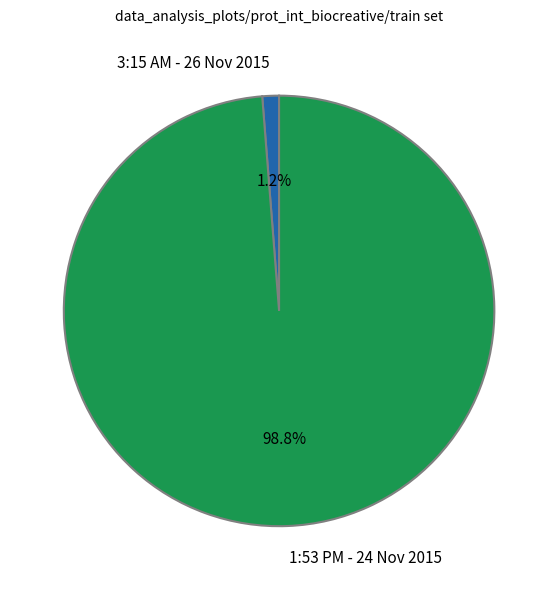

Combined, what portion of the pie is 1:53 PM - 24 Nov 2015 and 3:15 AM - 26 Nov 2015?

100.0%